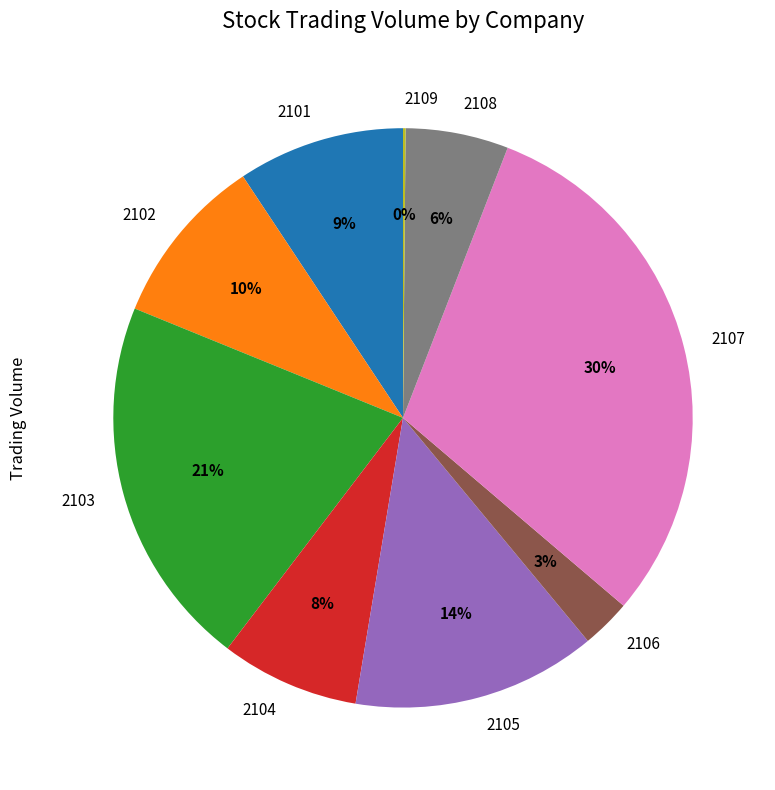

Is there any slice that represents more than half of the pie?

No